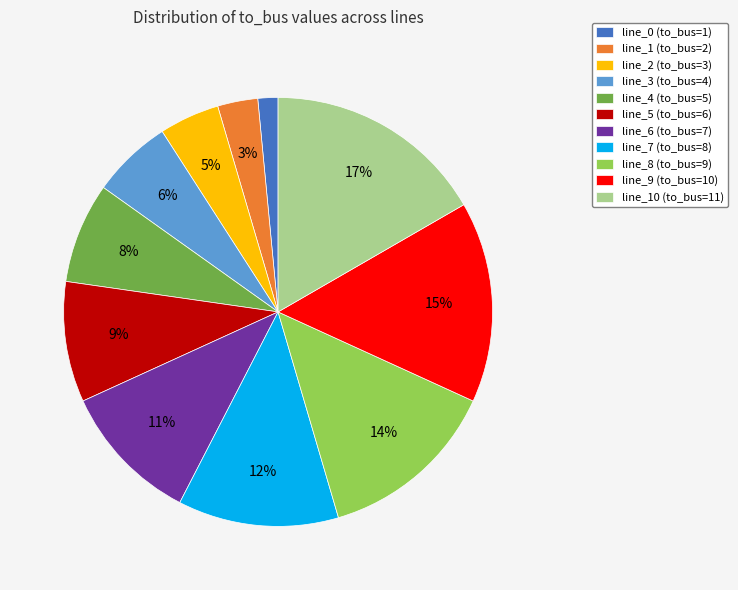

Do line_10 (to_bus=11) and line_0 (to_bus=1) together represent more than half of the pie?

No